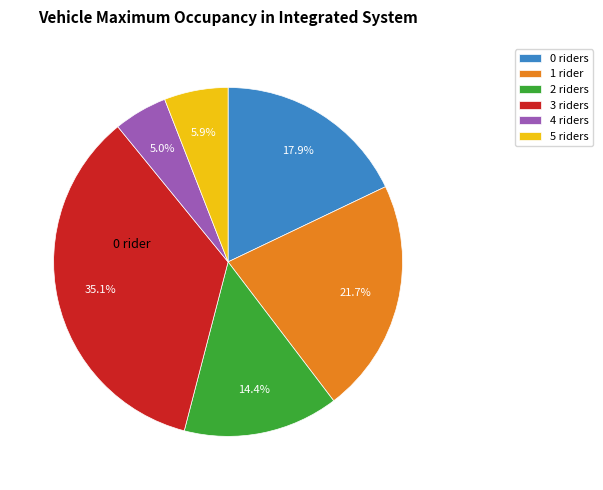

What percentage is NOT represented by 5 riders?

94.1%